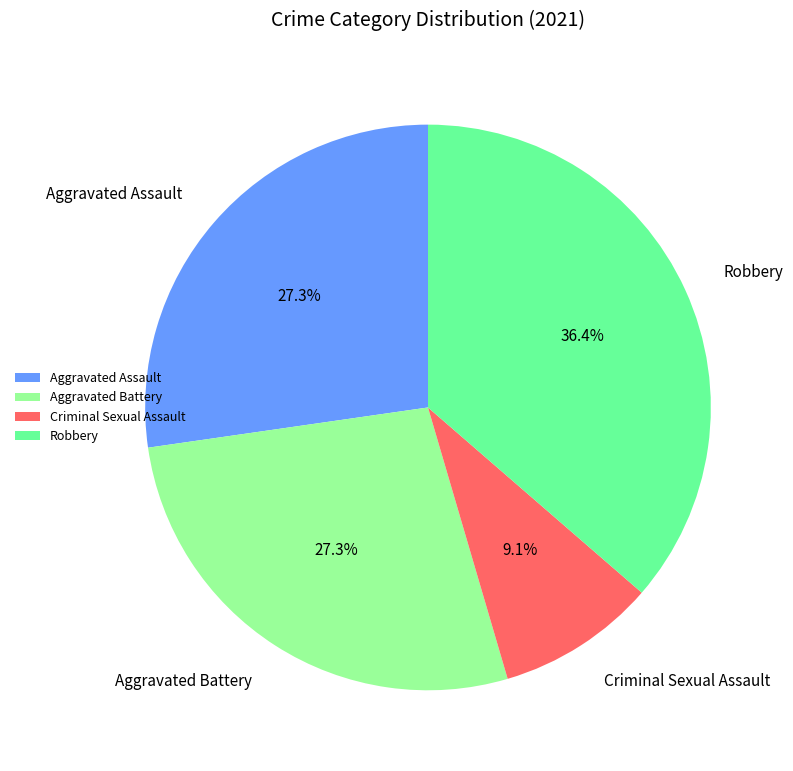

Does Aggravated Assault account for over 50% of the chart?

No